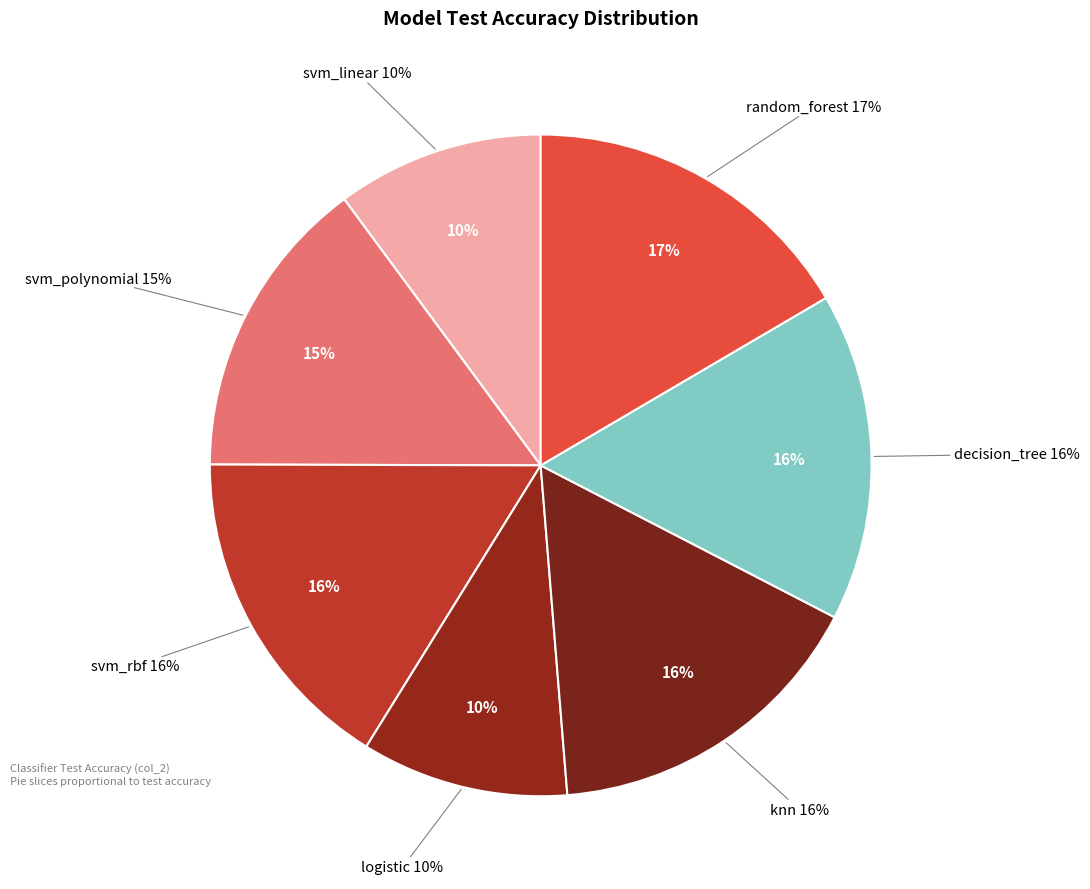

To the nearest percent, what portion does logistic represent?

10%